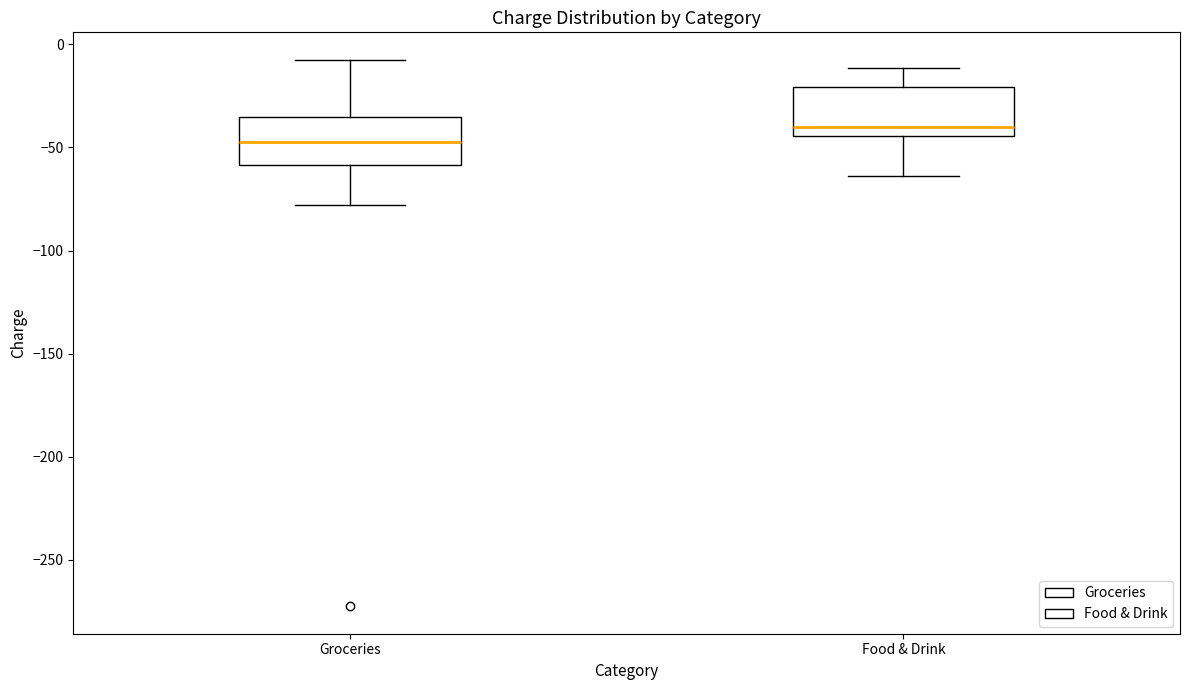

Which box's median line is the lowest?

Groceries